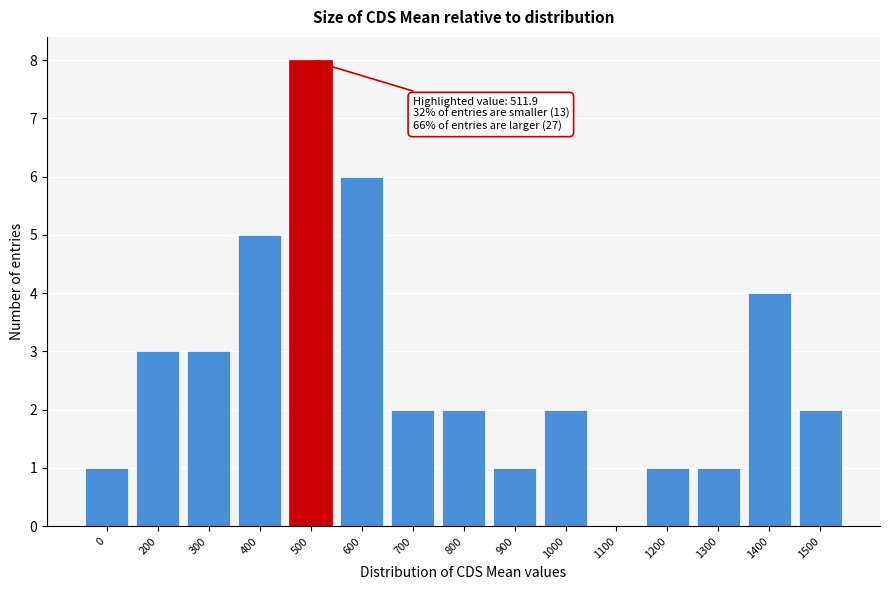

Reading right to left, what are all the values shown in this chart?

1500=2	1400=4	1300=1	1200=1	1100=0	1000=2	900=1	800=2	700=2	600=6	500=8	400=5	300=3	200=3	0=1